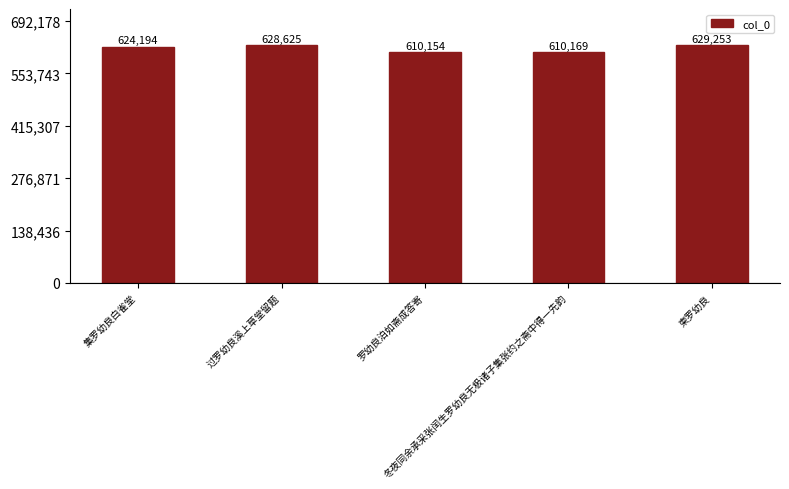

Approximately how many times larger is the value at 集罗幼良白雀堂 compared to 罗幼良泊如斋成答寄?

1.0